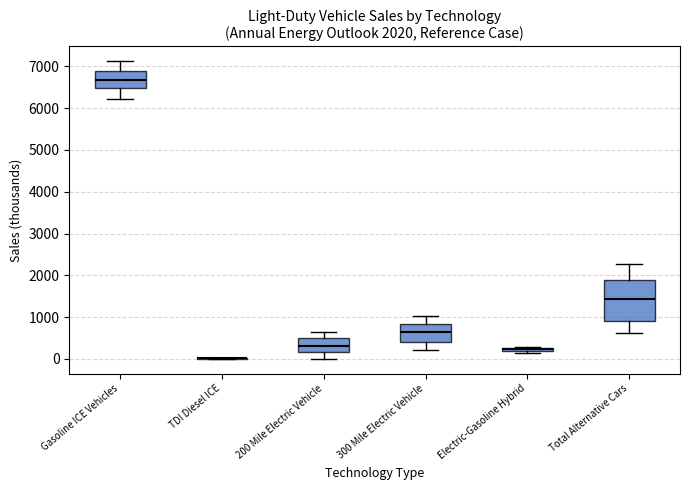

Which box is the tallest, from its lower edge to its upper edge?

Total Alternative Cars